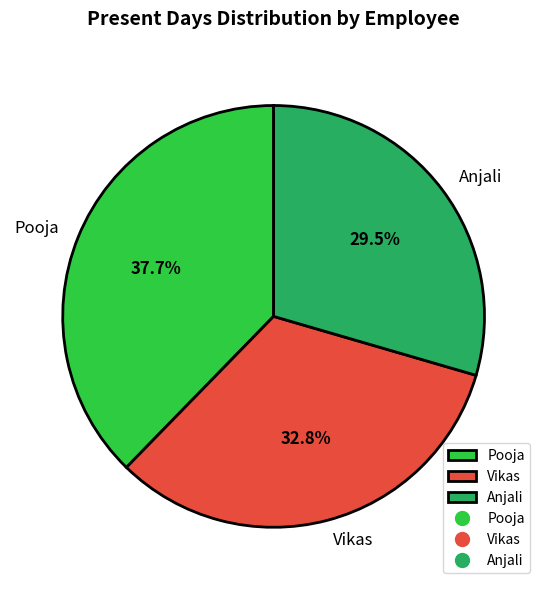

To the nearest percent, what is the average slice percentage?

33%